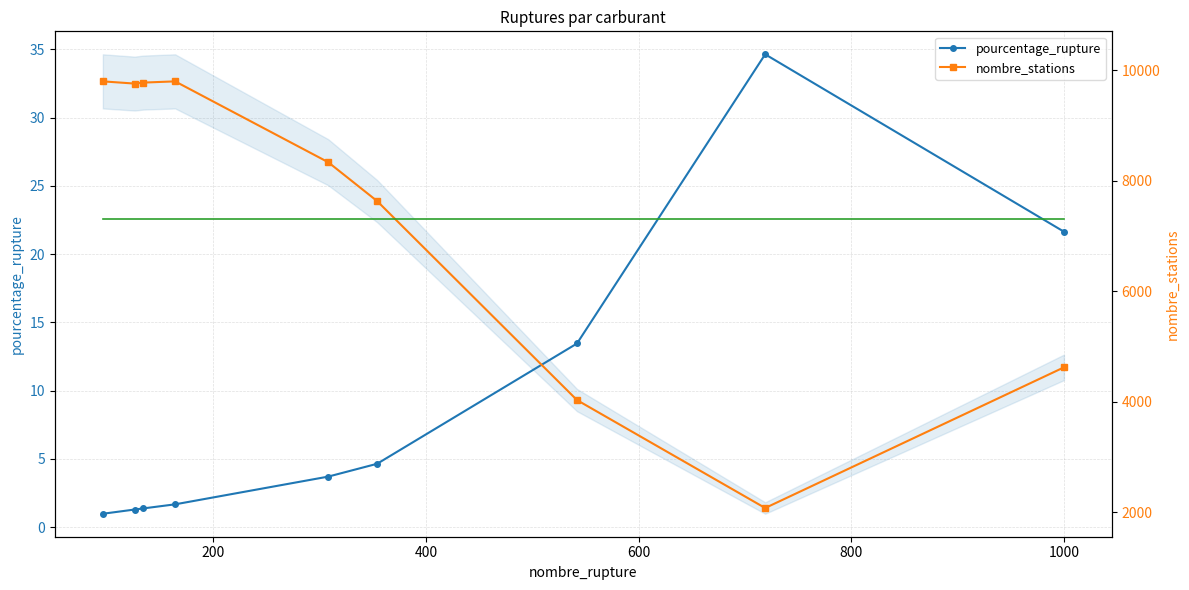

How many interior local peaks does the nombre_stations series have?

1